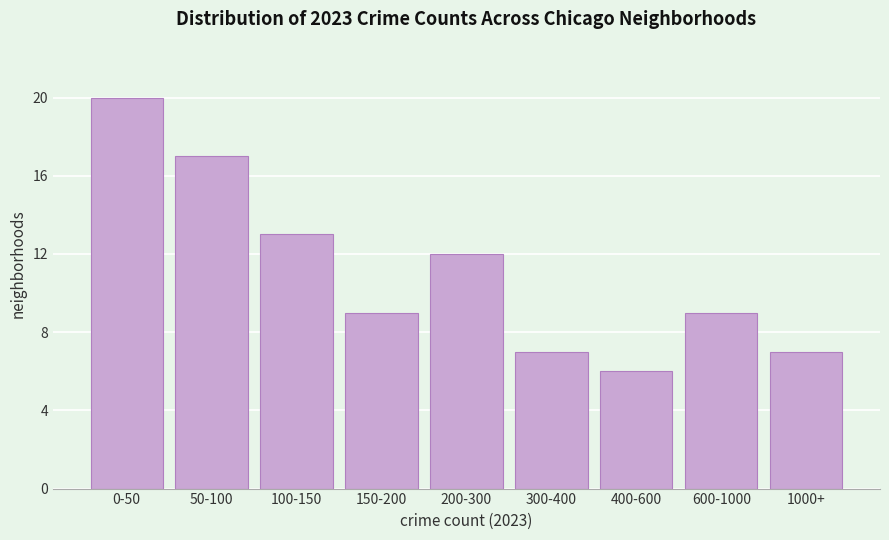

Reading left to right, extract all data points from this chart.

0-50=20	50-100=17	100-150=13	150-200=9	200-300=12	300-400=7	400-600=6	600-1000=9	1000+=7